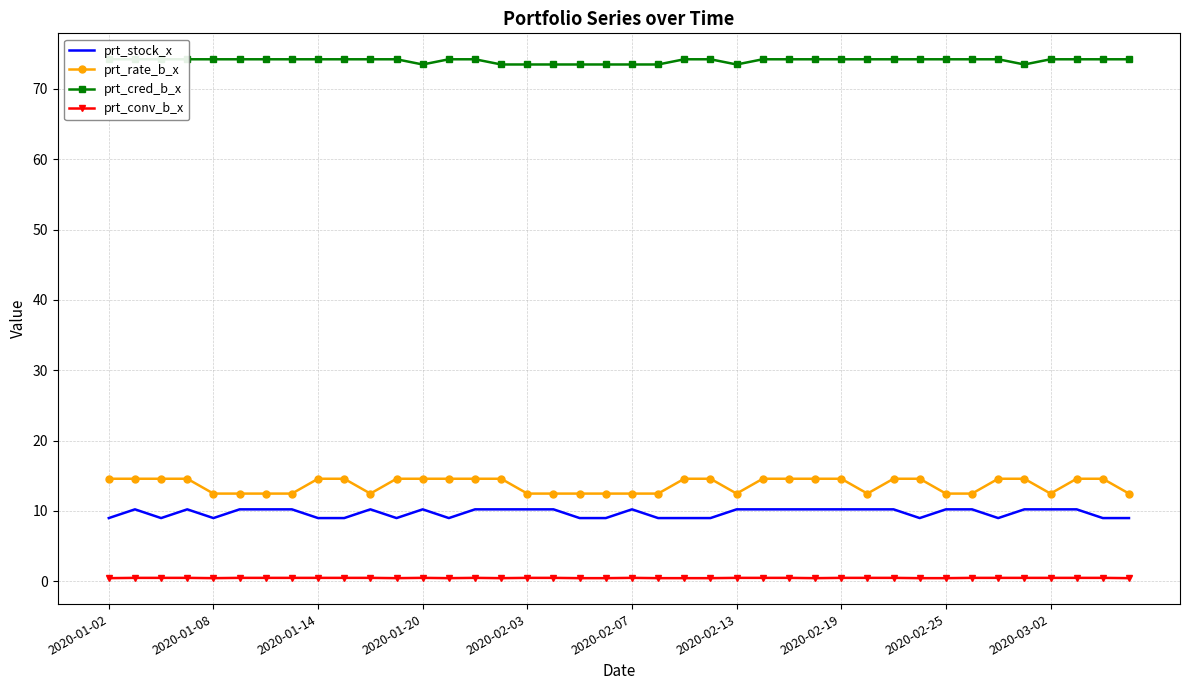

Which label corresponds to the smallest value in the chart?

2020-01-02